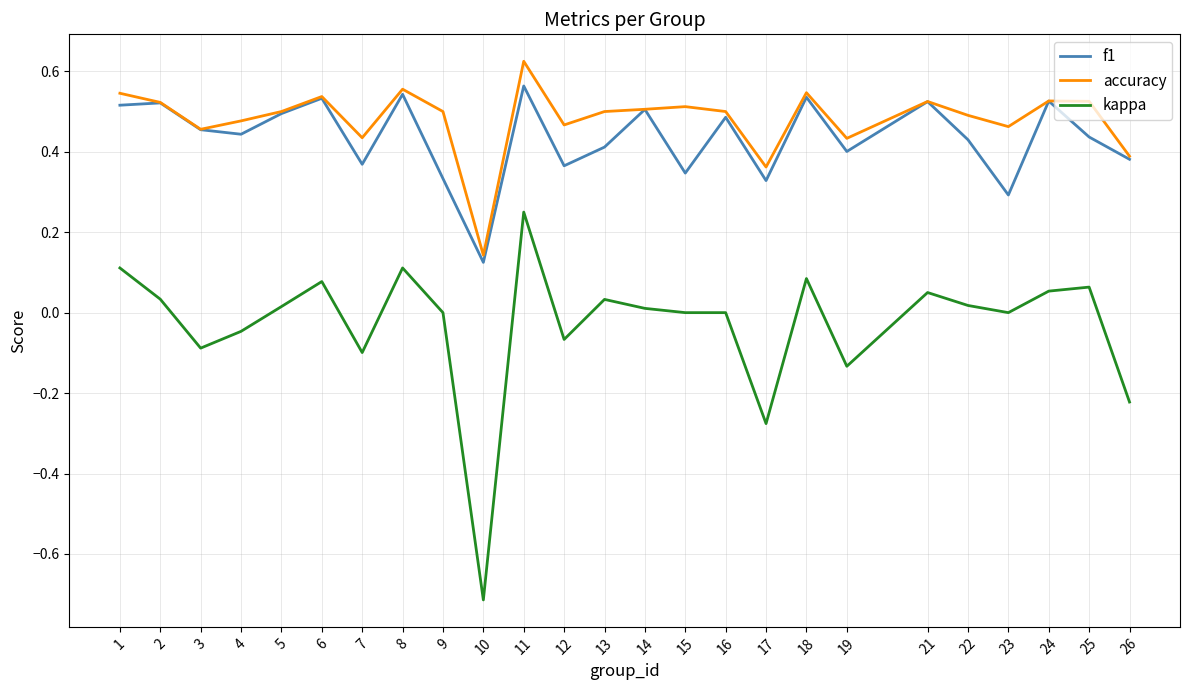

At how many categories does at least one series exceed 0?

25